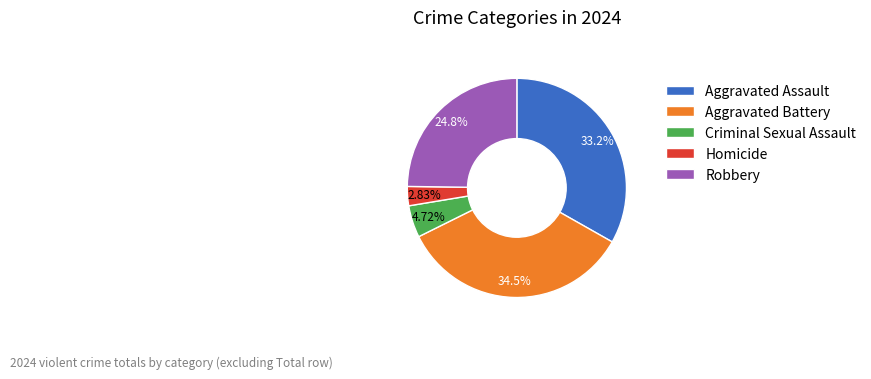

To the nearest percent, what is the average slice percentage?

20%